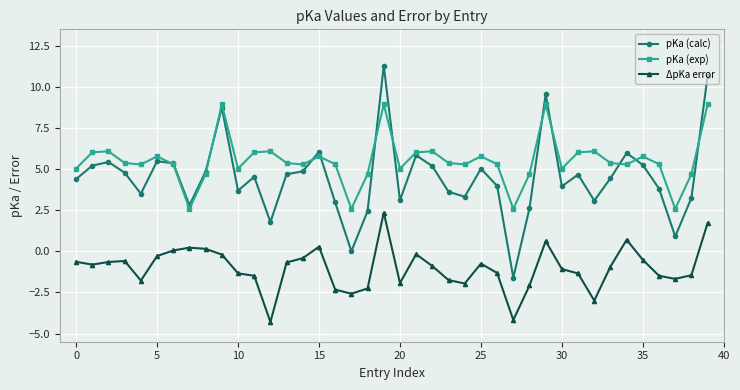

True or false: ΔpKa error has more than 2 interior local peaks.

True